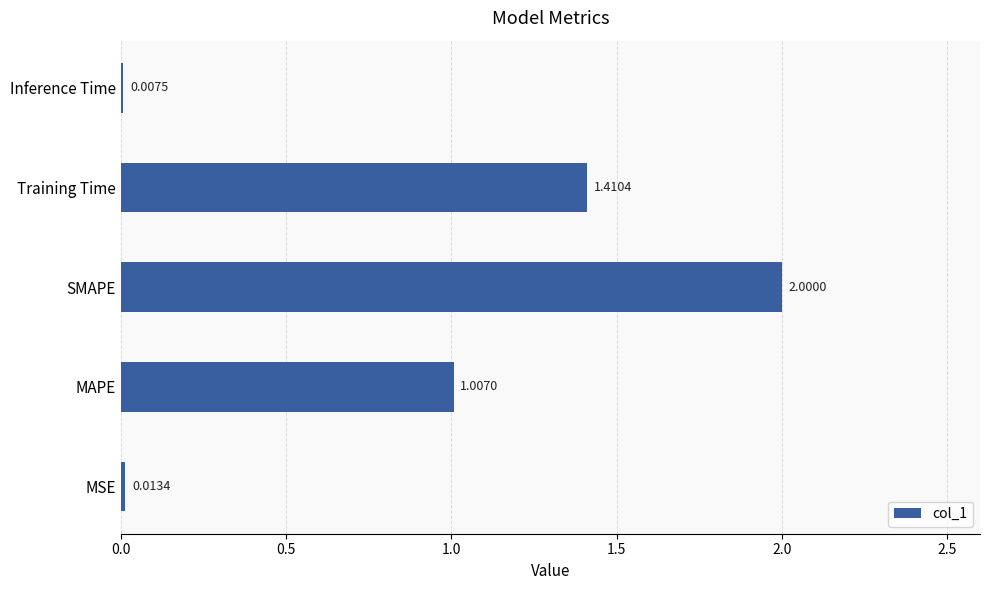

What is the maximum value shown in the chart?

2.0